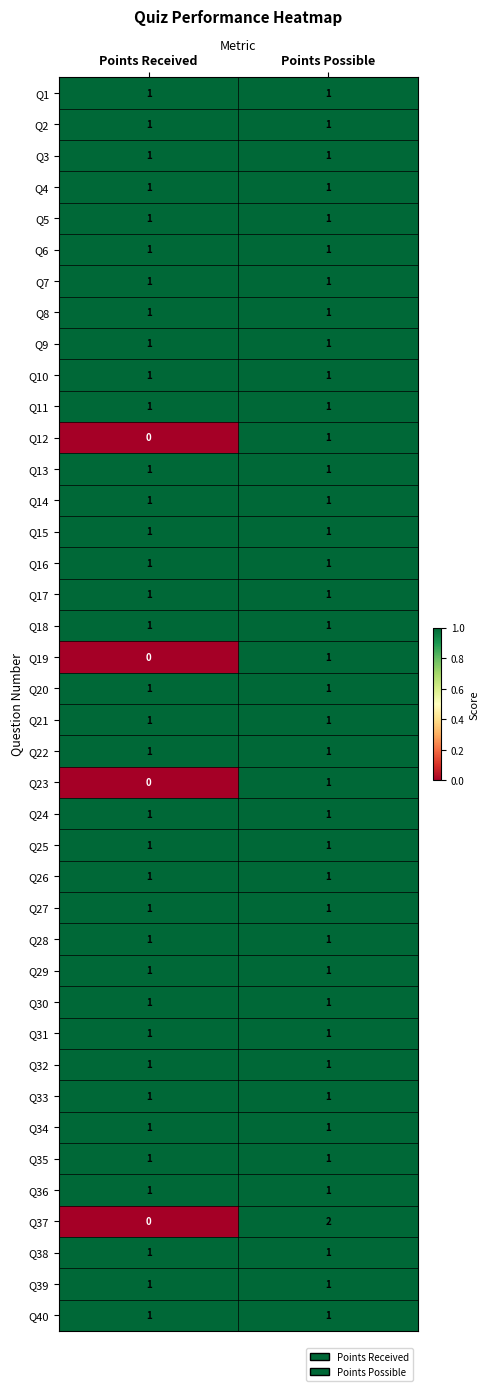

Which category has the highest value across all series?

Points Possible